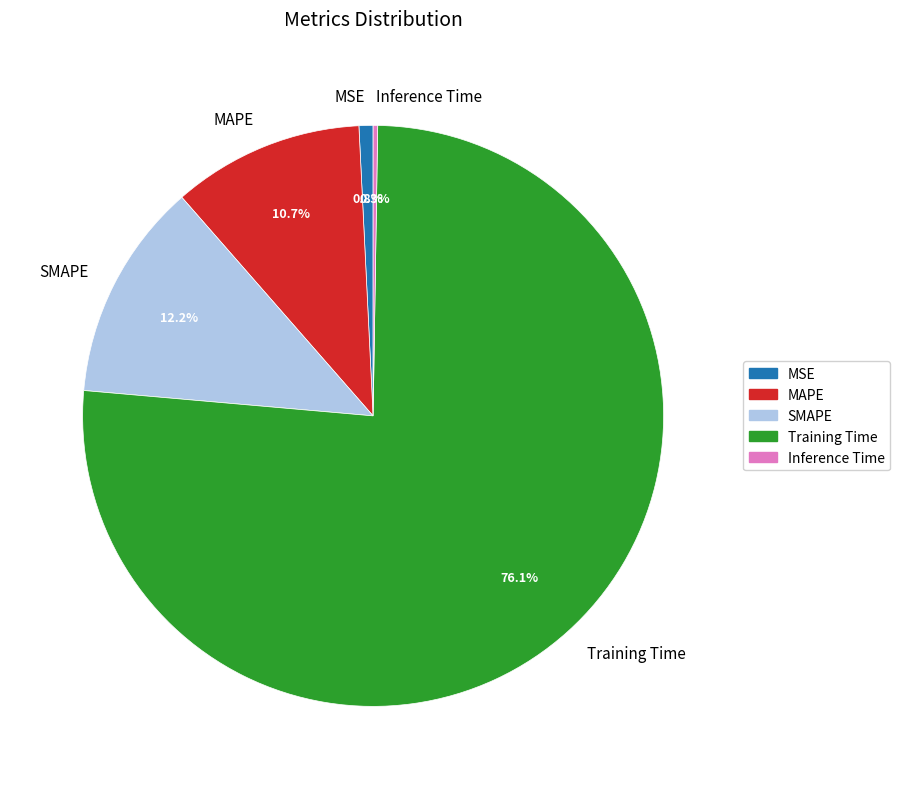

Which has a higher value, MAPE or MSE?

MAPE